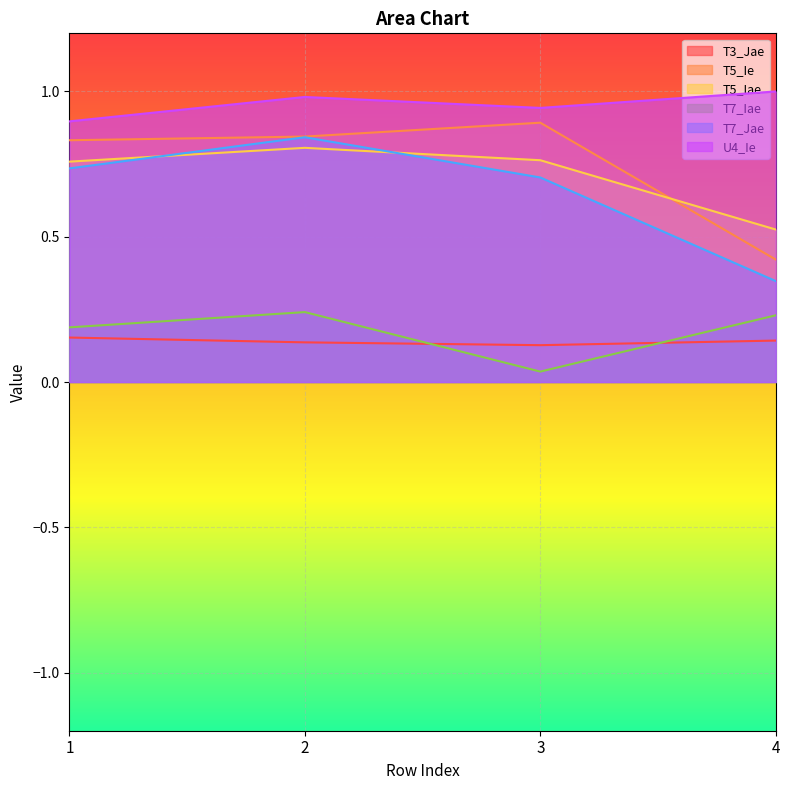

What is the total value across all series at 3?

3.5